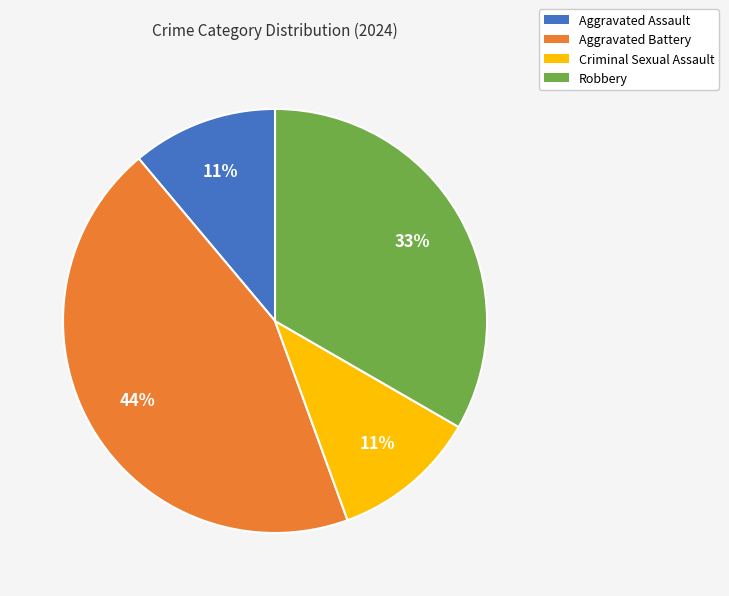

To the nearest percent, what portion does Aggravated Assault represent?

11%